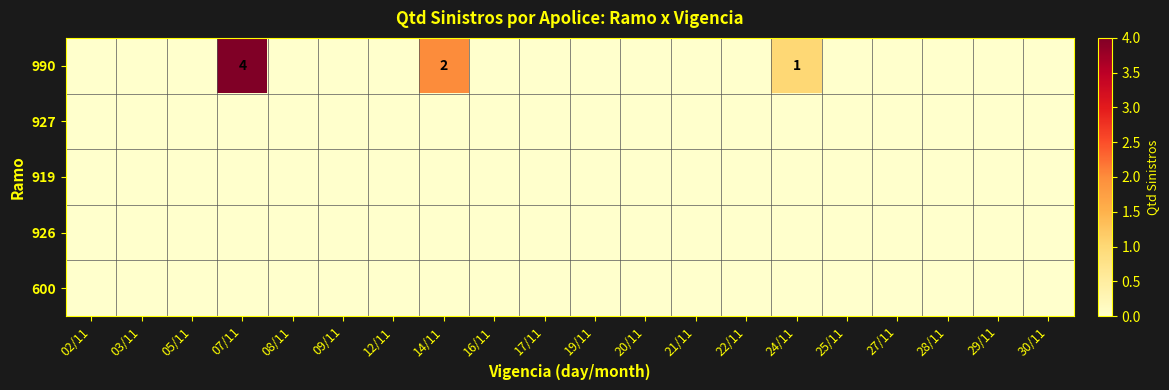

List the labels in order of 990 value, smallest first.

02/11, 03/11, 05/11, 08/11, 09/11, 12/11, 16/11, 17/11, 19/11, 20/11, 21/11, 22/11, 25/11, 27/11, 28/11, 29/11, 30/11, 24/11, 14/11, 07/11